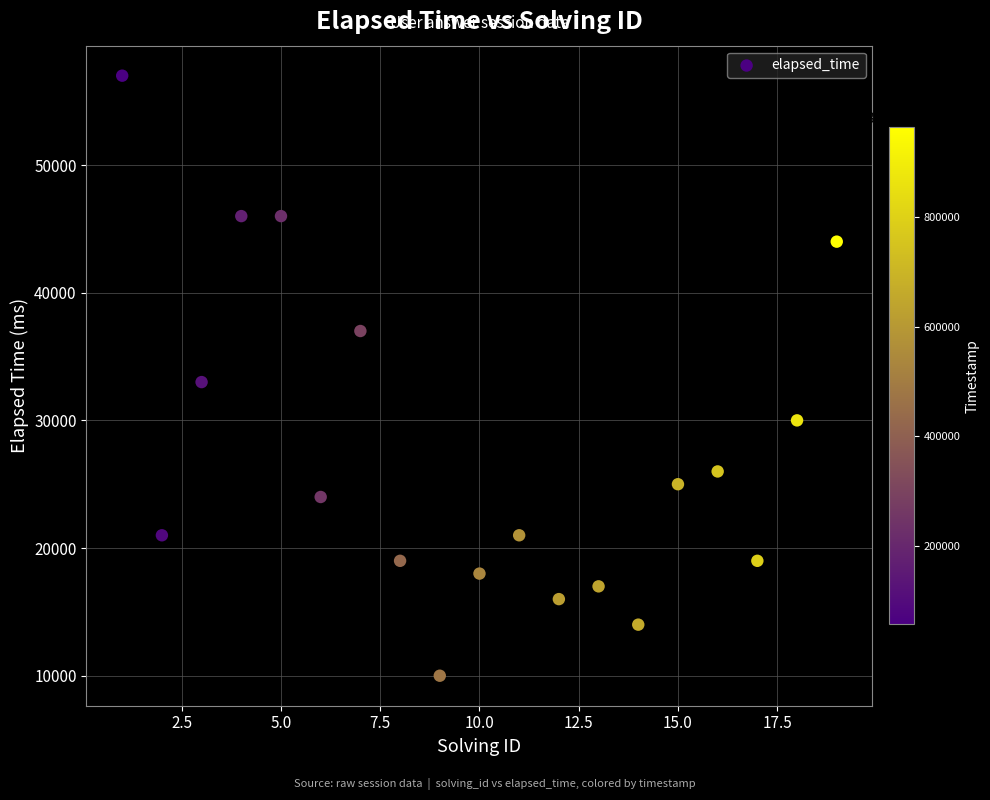

List the coordinates of all points as (Y, X) pairs, reading left to right.

(57000, 1)  (21000, 2)  (33000, 3)  (46000, 4)  (46000, 5)  (24000, 6)  (37000, 7)  (19000, 8)  (10000, 9)  (18000, 10)  (21000, 11)  (16000, 12)  (17000, 13)  (14000, 14)  (25000, 15)  (26000, 16)  (19000, 17)  (30000, 18)  (44000, 19)